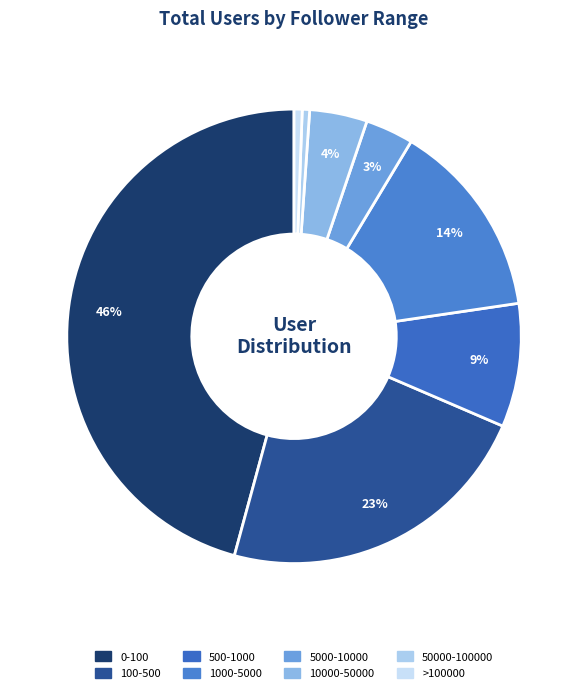

Count the number of slices in the pie.

8